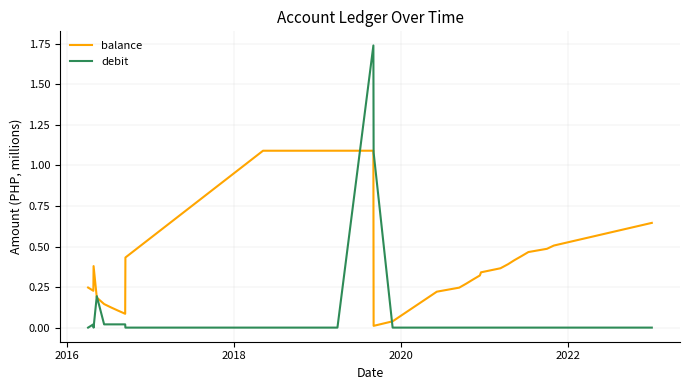

Which series has the largest range (max minus min)?

debit